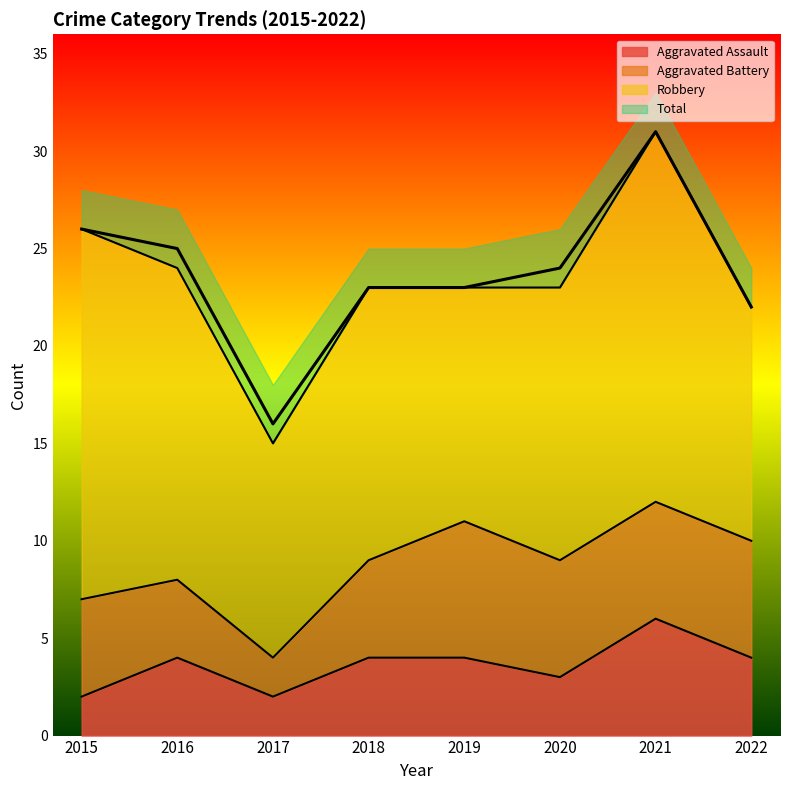

At how many categories does at least one series exceed 23?

4